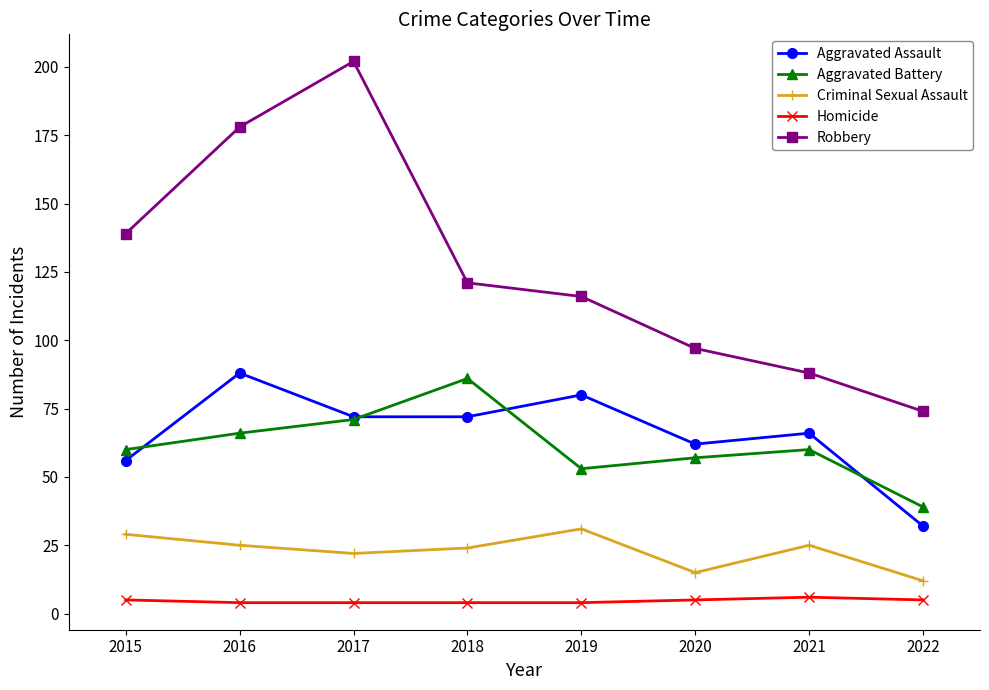

What value does the Robbery series have at 2017?

202